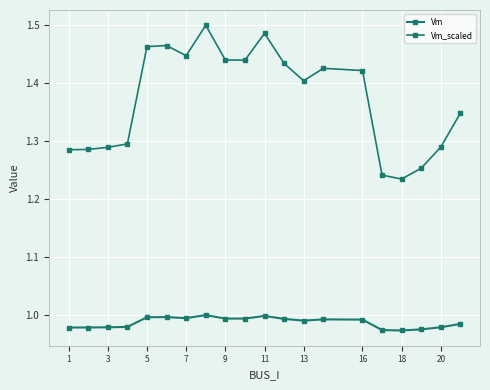

True or false: Vm and Vm_scaled cross at least once.

False